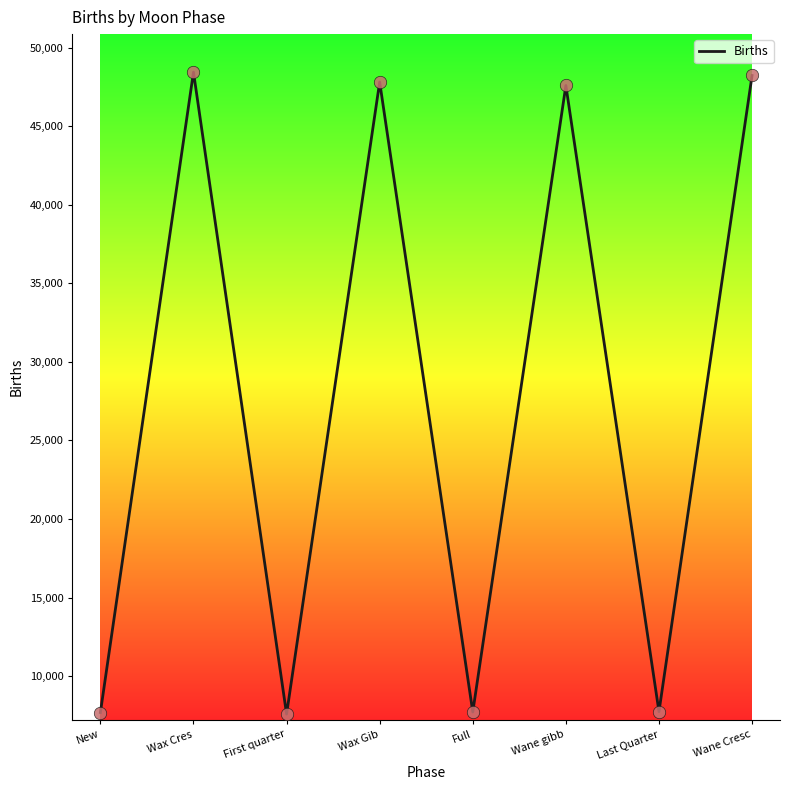

What is the change in value from First quarter to Wane Cresc?

+40651